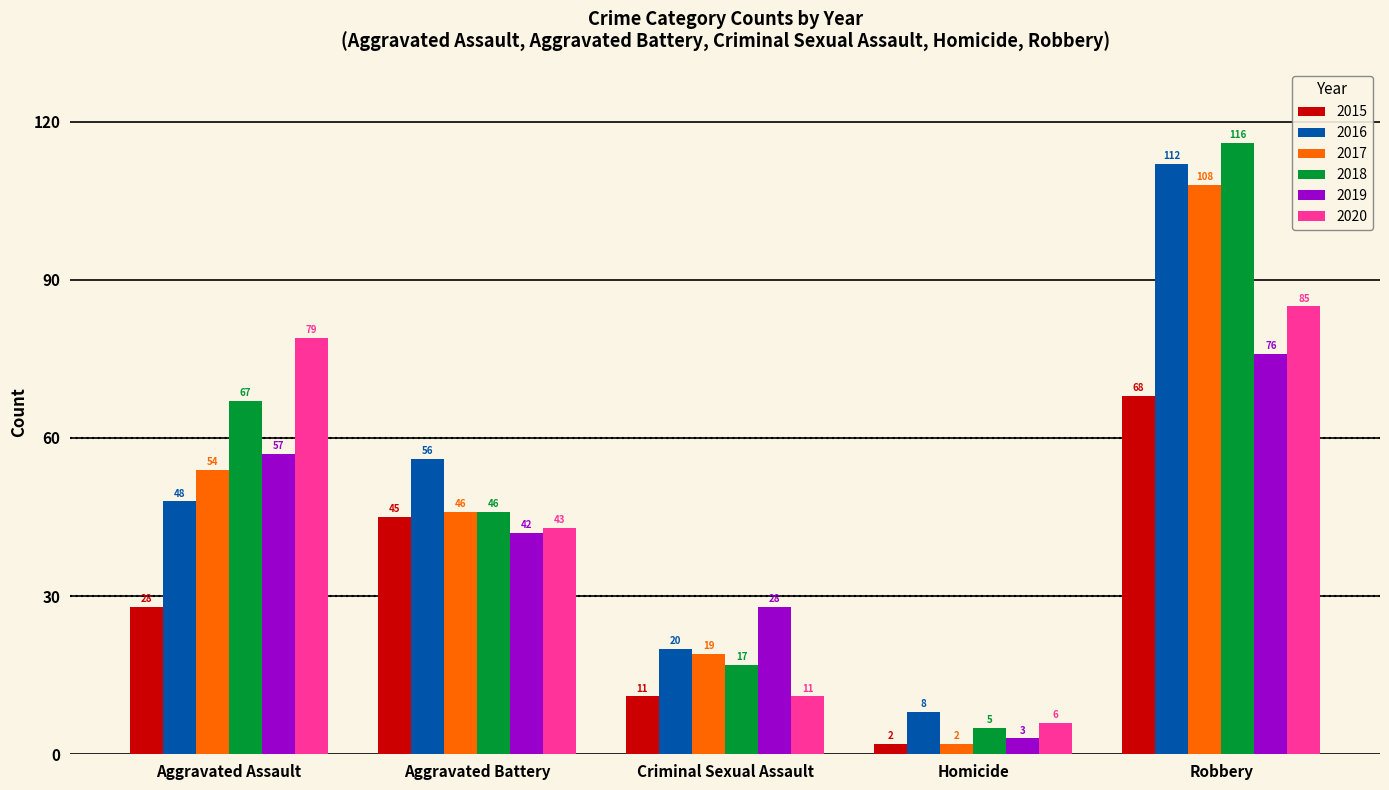

What is the label of the 3rd bar from the left?

Criminal Sexual Assault